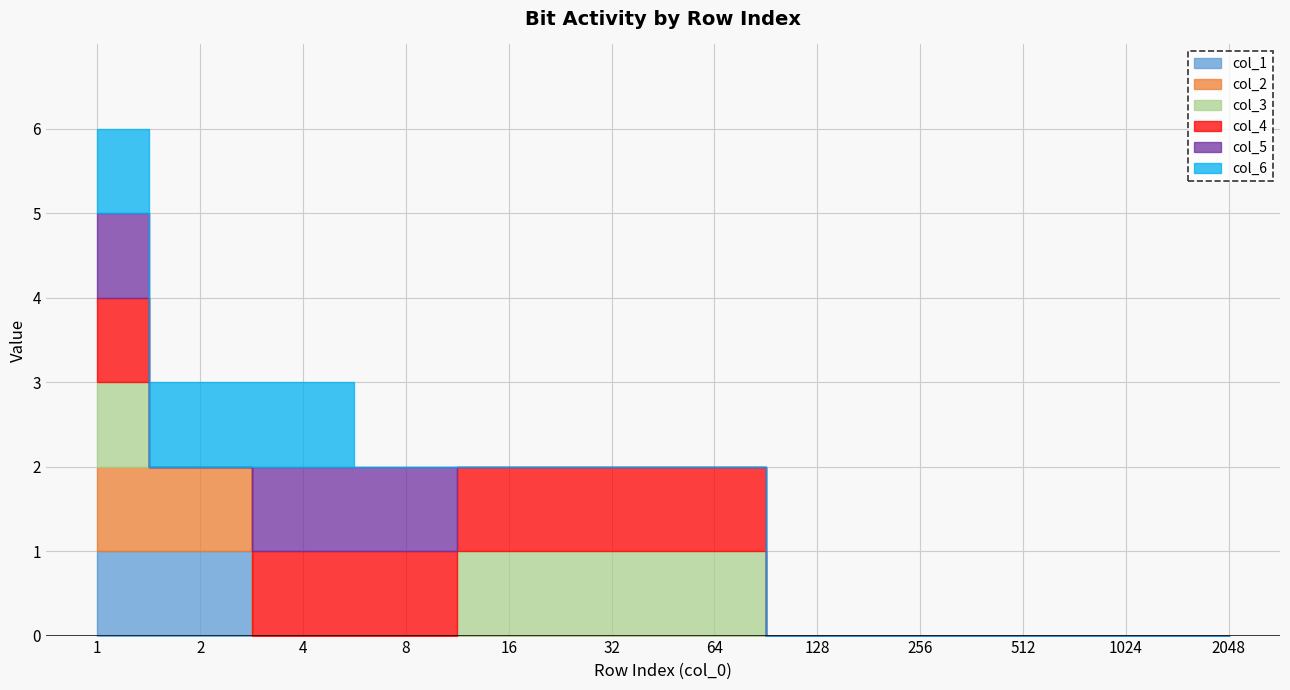

At 512, list the series in order from smallest to largest.

col_1, col_2, col_3, col_4, col_5, col_6